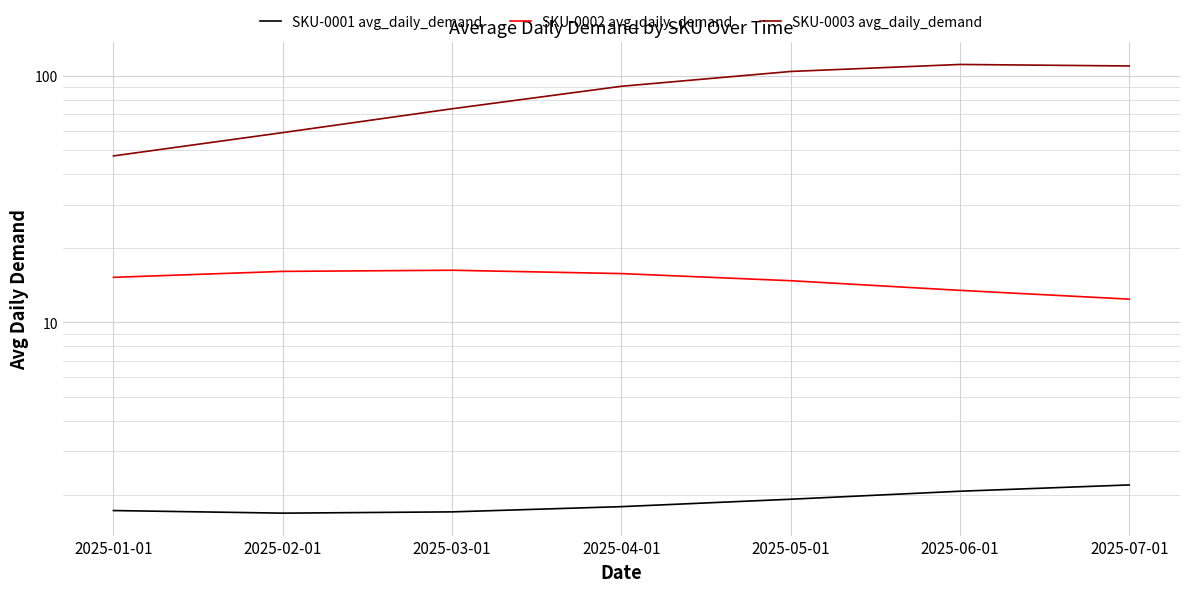

True or false: SKU-0003 avg_daily_demand and SKU-0002 avg_daily_demand intersect in this chart.

False